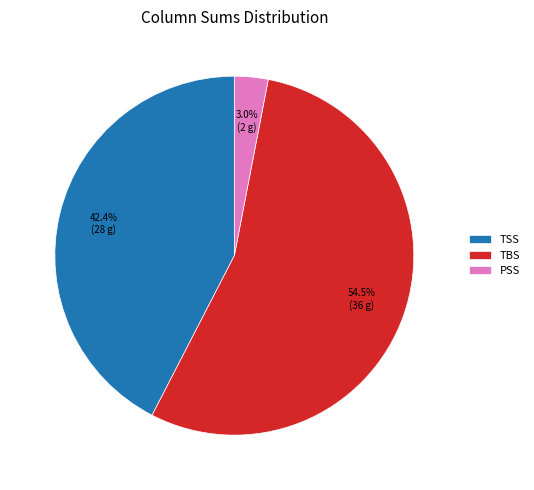

How many slices are in this pie chart?

3